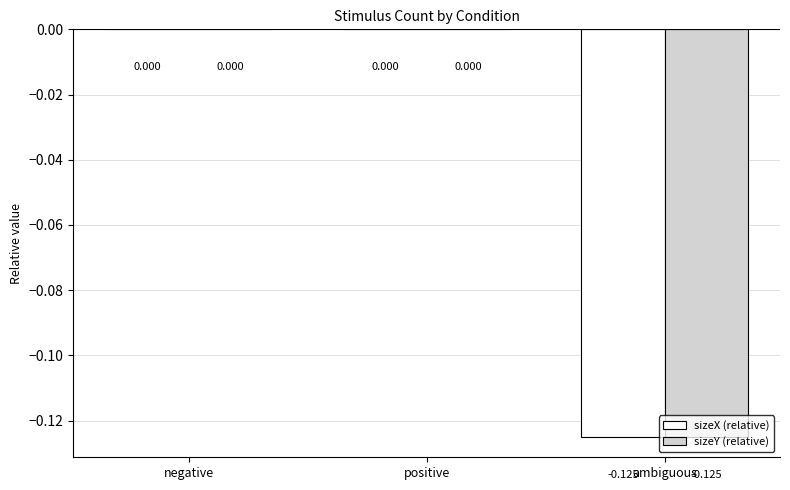

What are all the series names shown in the legend?

sizeX (relative), sizeY (relative)